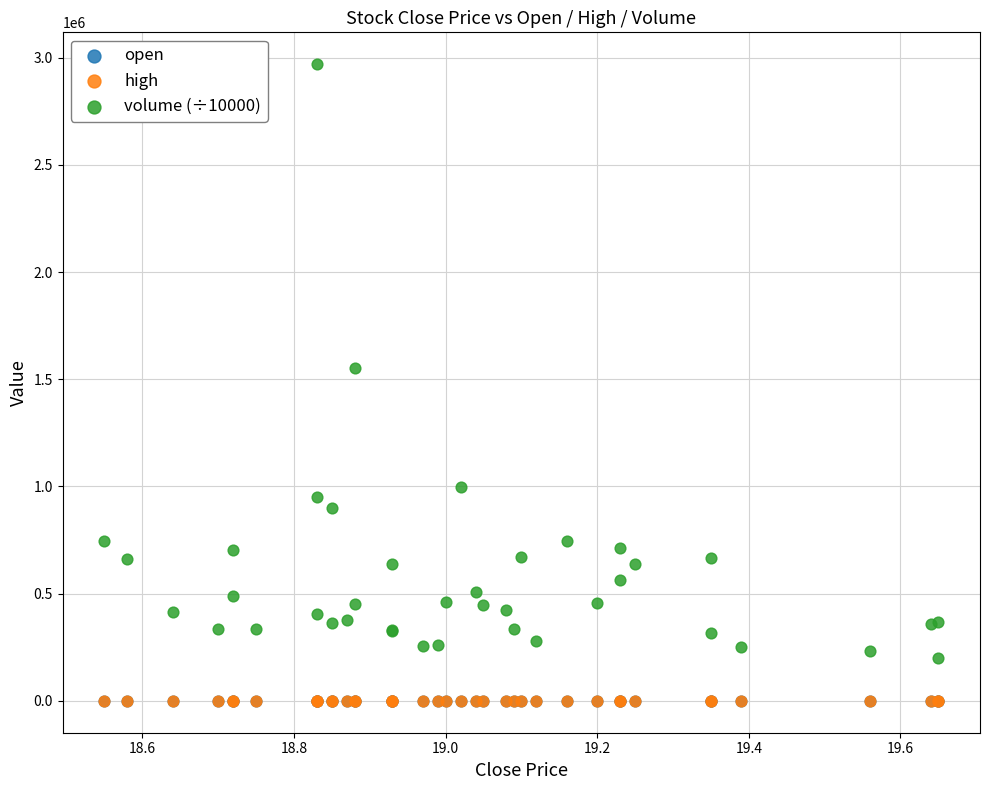

What are all the series names shown in the legend?

open, high, volume (÷10000)